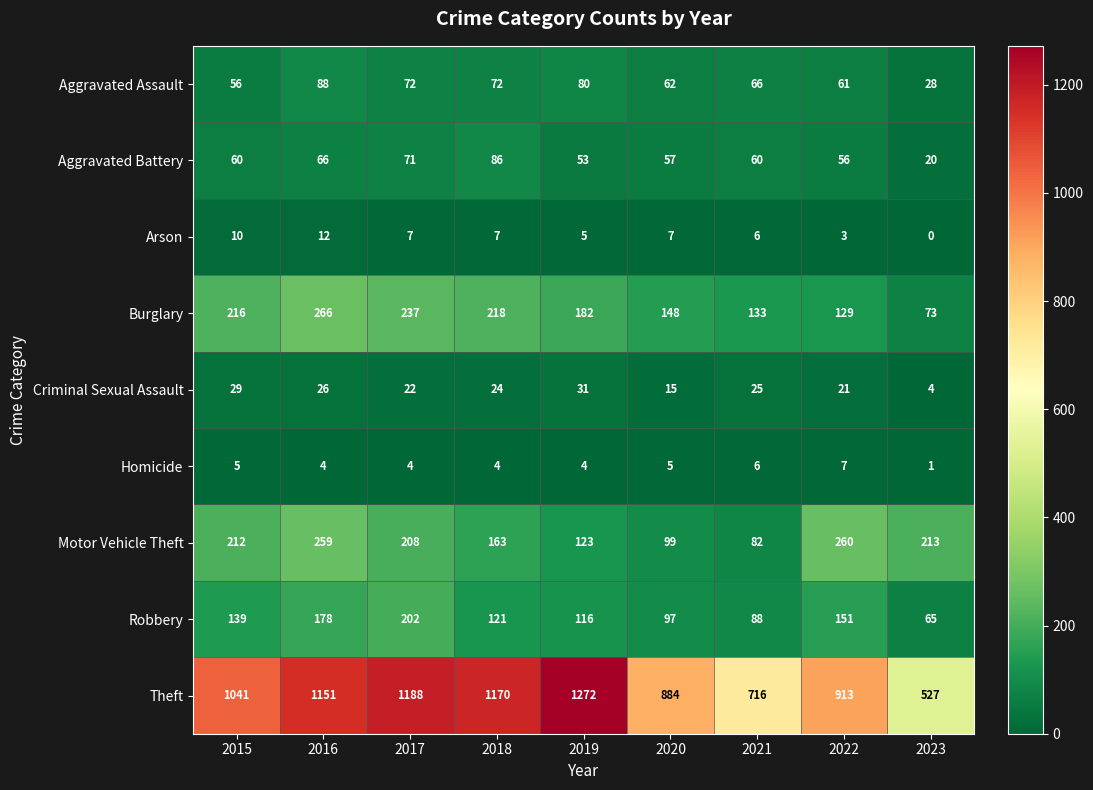

What is the spread (max minus min) of values at 2019?

1268